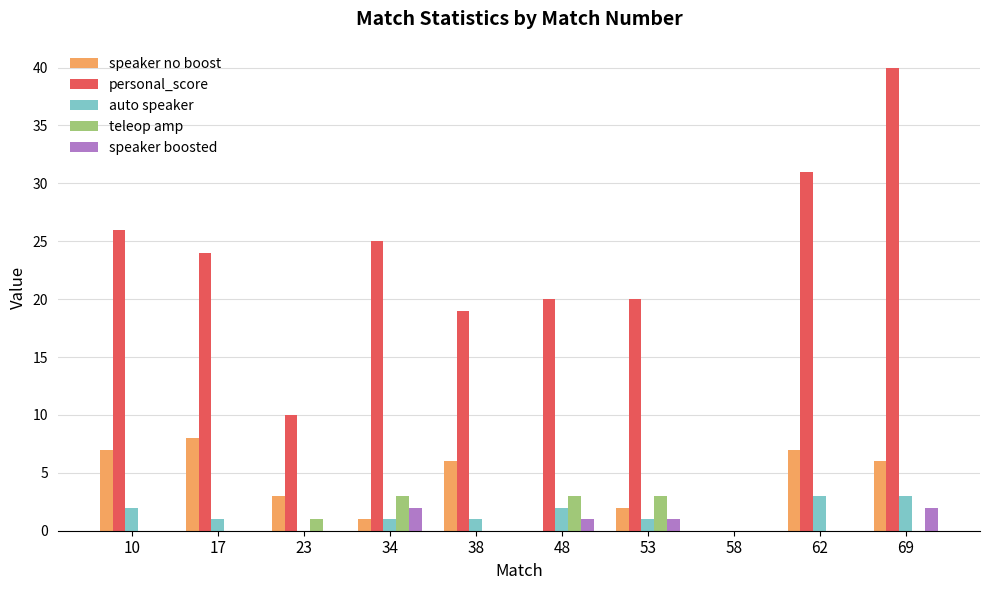

What is the maximum value for teleop amp?

3